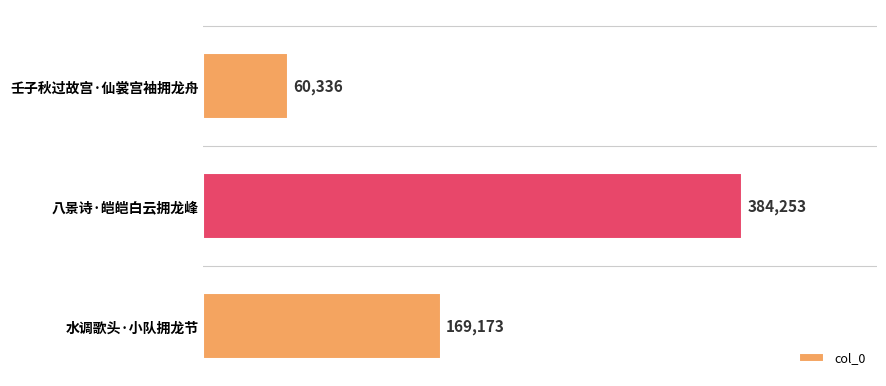

Reading top to bottom, extract all data points from this chart.

60336	384253	169173